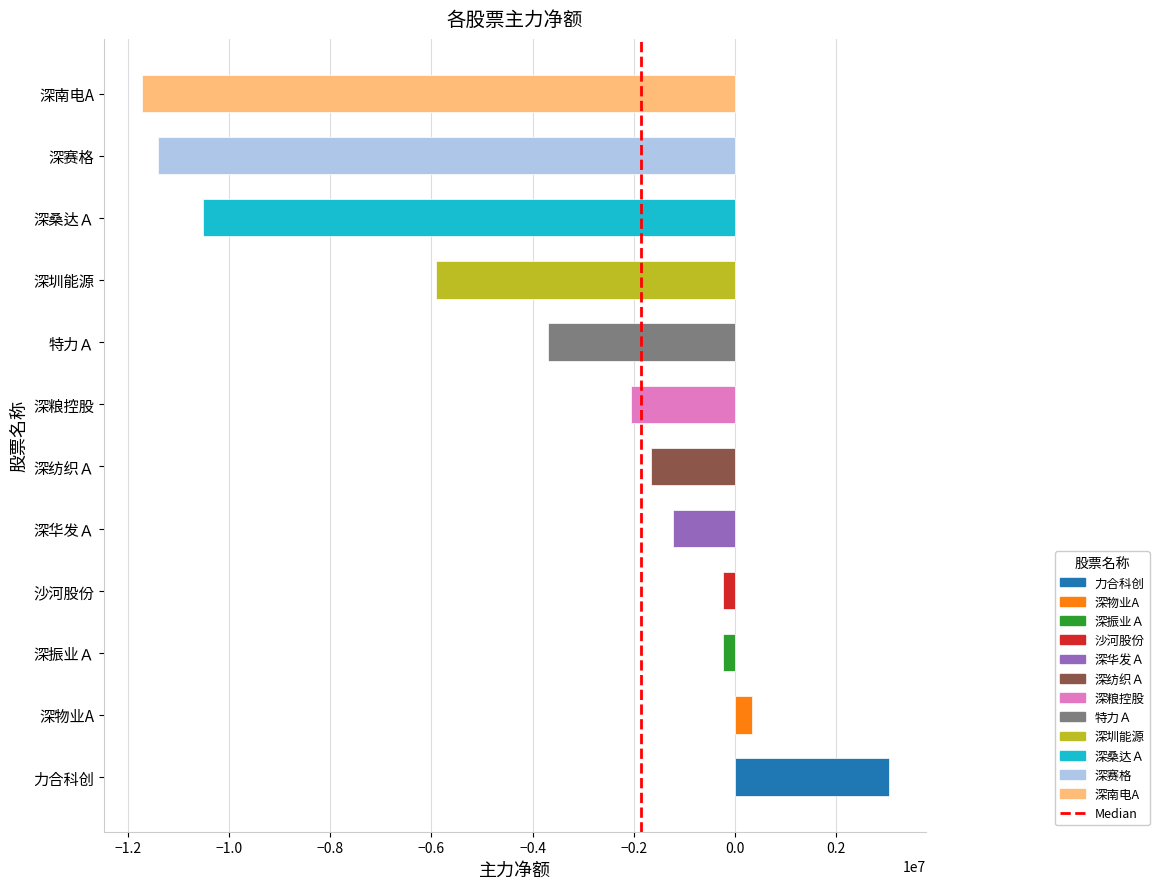

How many values are between 0 and 1?

2